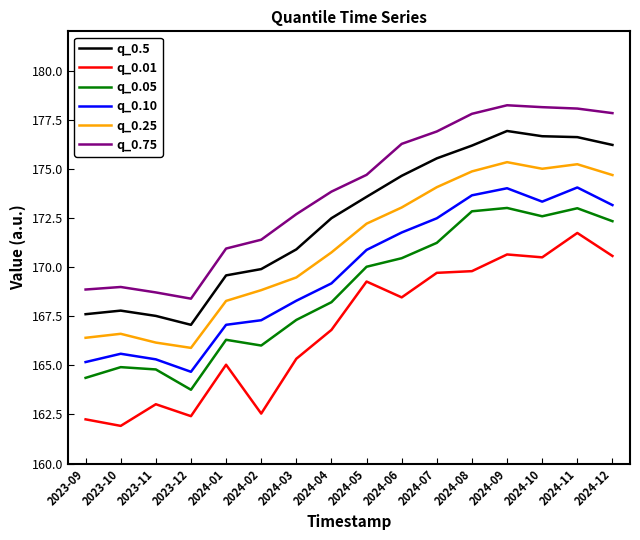

Is the value of q_0.5 at 2024-01 greater than the value of q_0.10 at 2023-12?

Yes